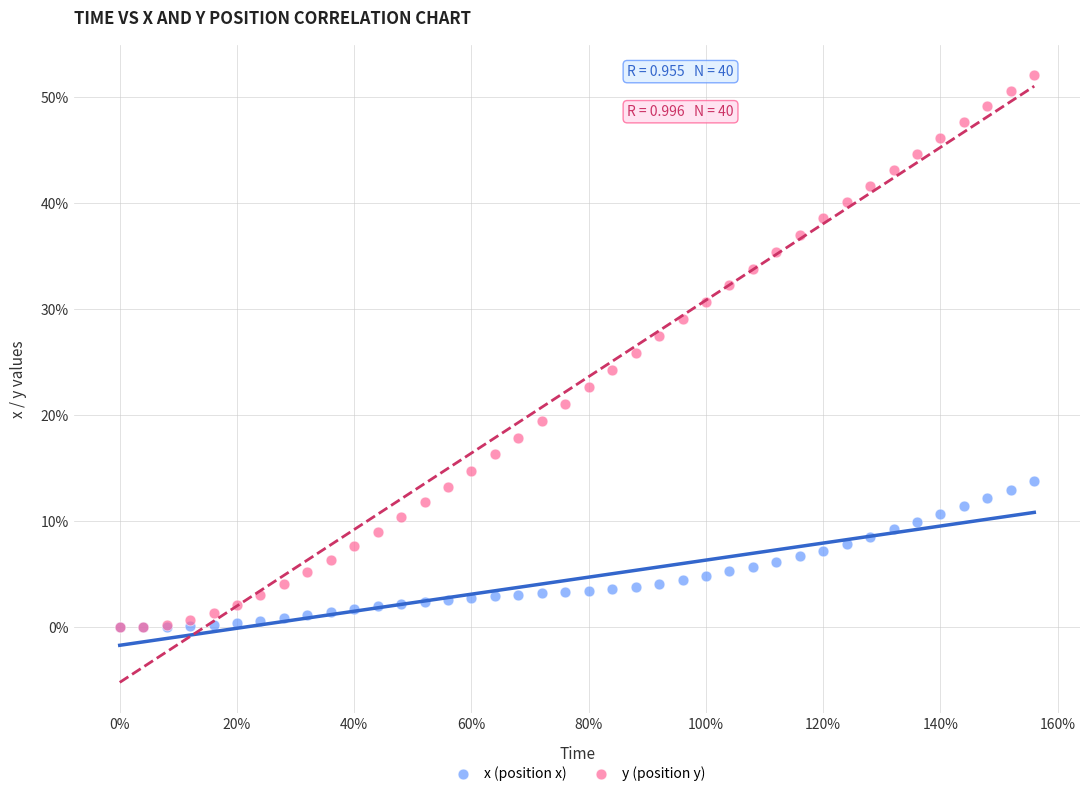

What are all the series names shown in the legend?

x (position x), y (position y)